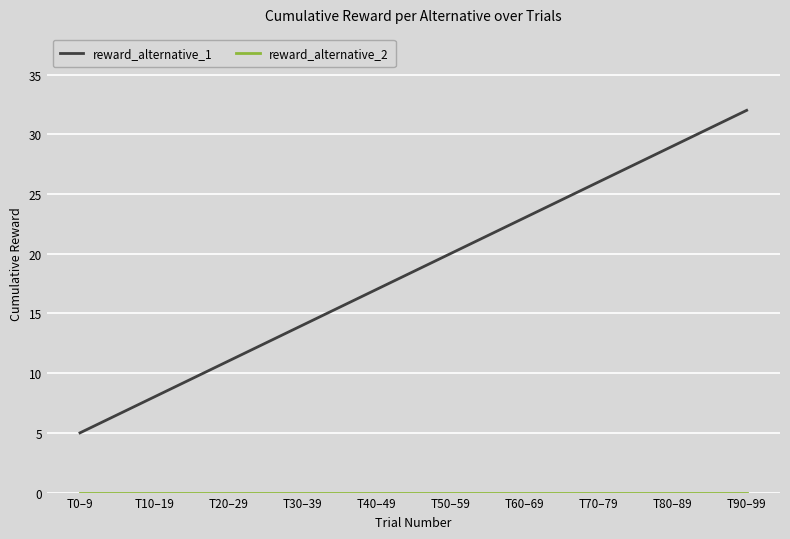

What is the difference between the maximum and minimum values in the reward_alternative_1 series?

27